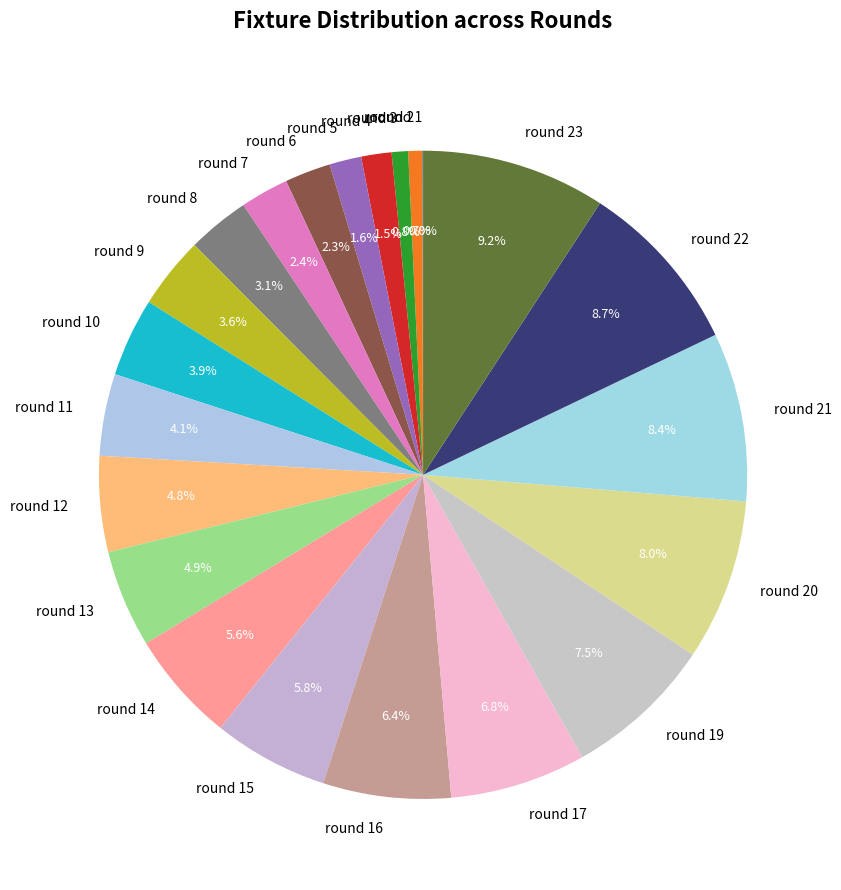

Combined, what portion of the pie is round 23 and round 9?

12.8%